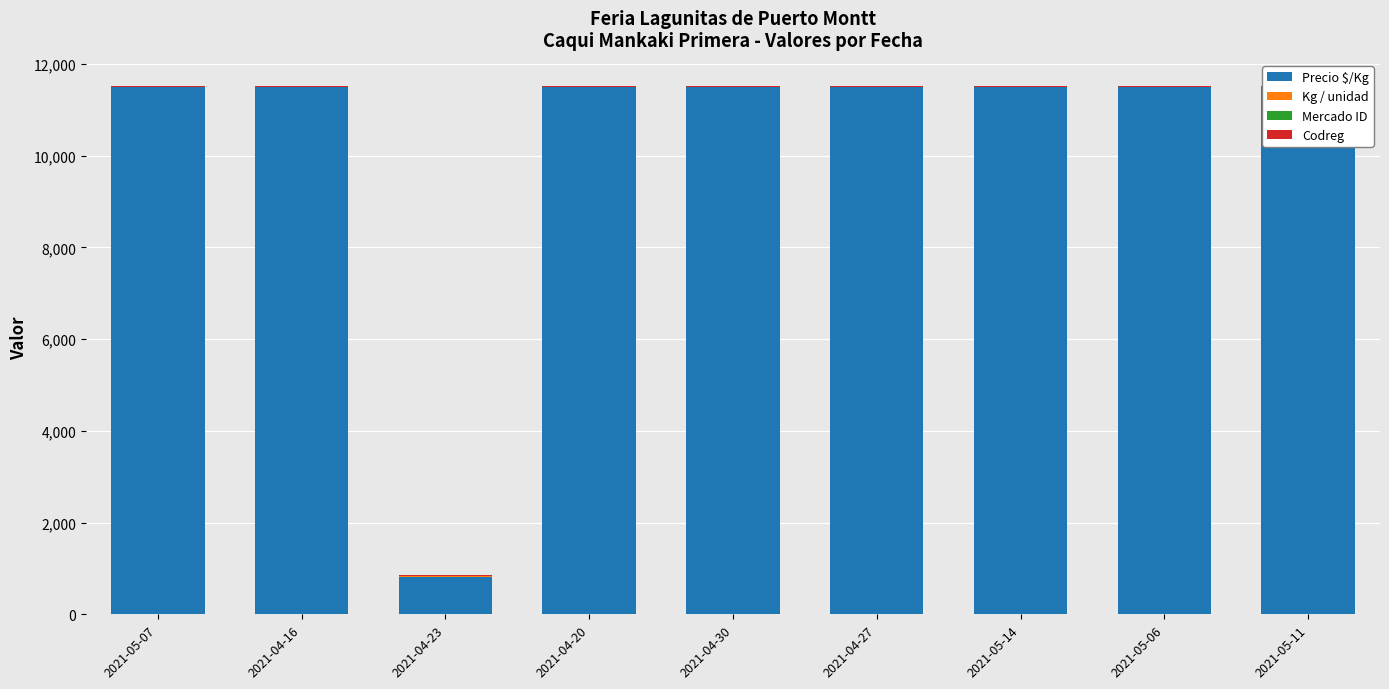

What value does the Precio $/Kg series have at 2021-05-14, to the nearest 100?

11500